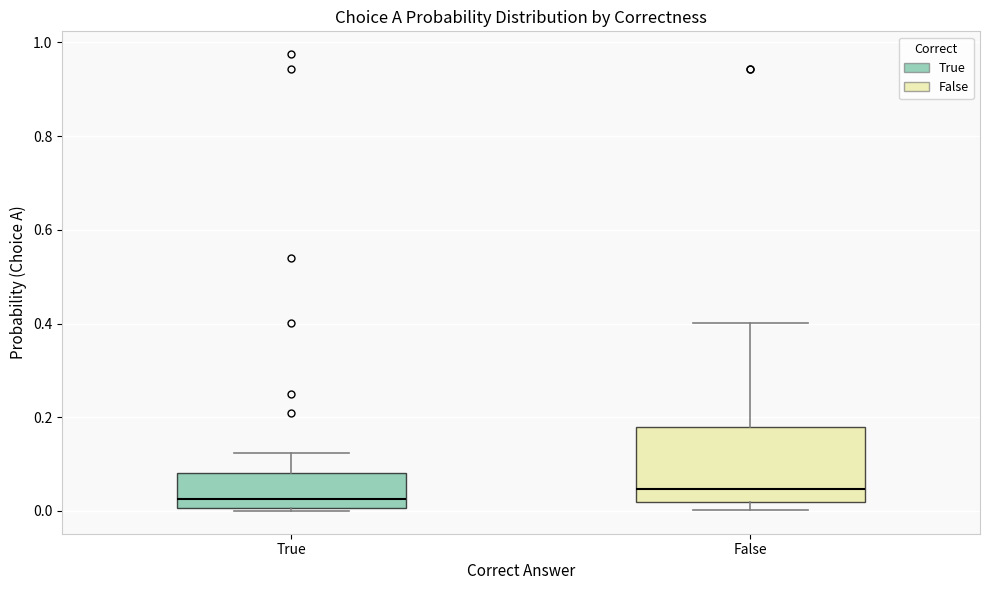

Reading left to right, read every box against the y-axis: the position of its median line, the range the box covers, and the ends of its whiskers. The values are not printed on the chart, so give them approximately, as read against the axis.

True: median 0.02, box 0.00 to 0.08, whiskers 0.00 (just below the box's lower edge) to 0.12
False: median 0.04, box 0.02 to 0.18, whiskers 0.00 to 0.40